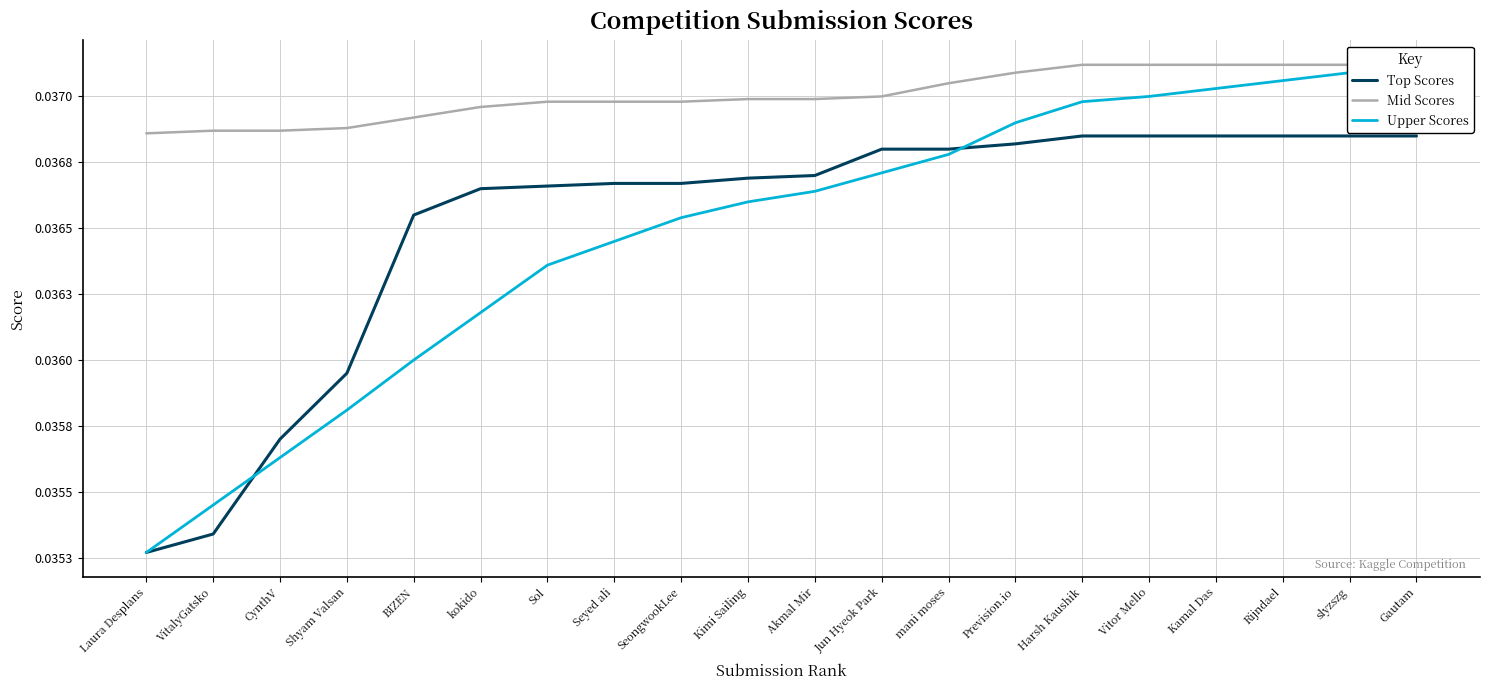

Between Seyed ali and Harsh Kaushik, which series saw the biggest shift?

Upper Scores